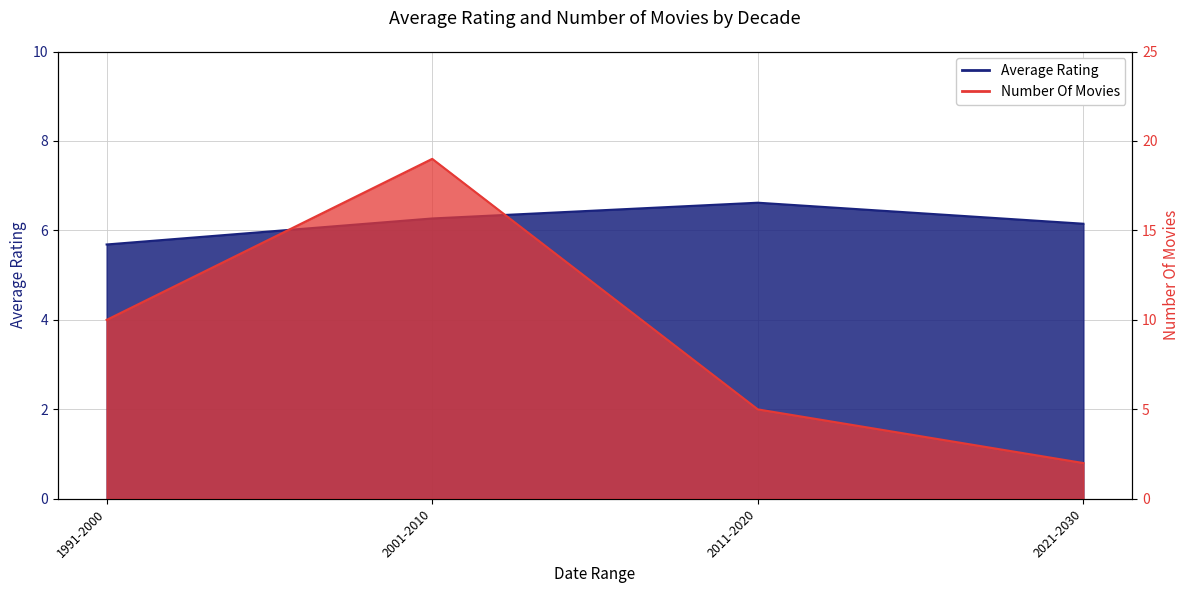

What is the sum of all Number Of Movies values?

36.0